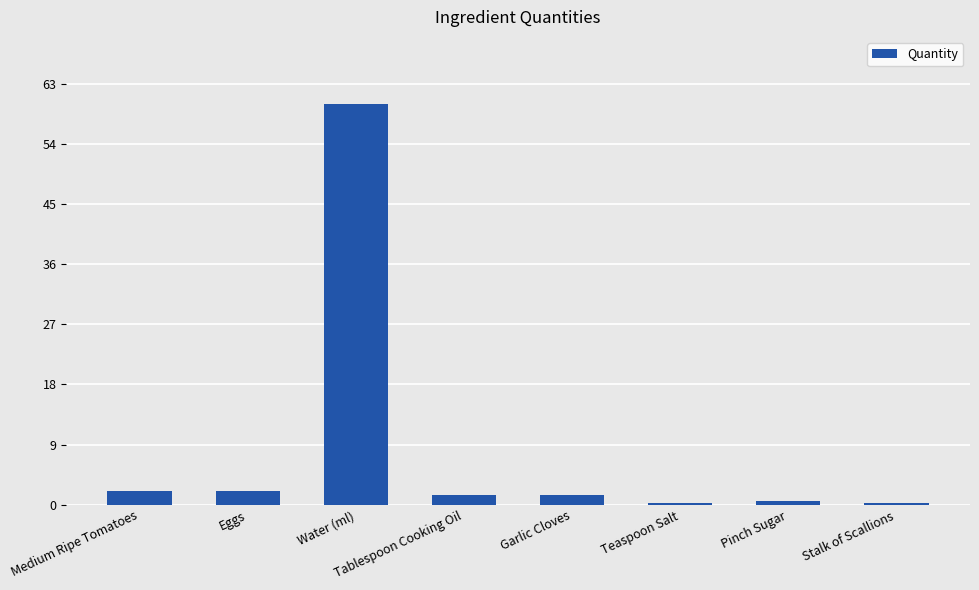

What is the label of the 2nd bar from the right?

Pinch Sugar